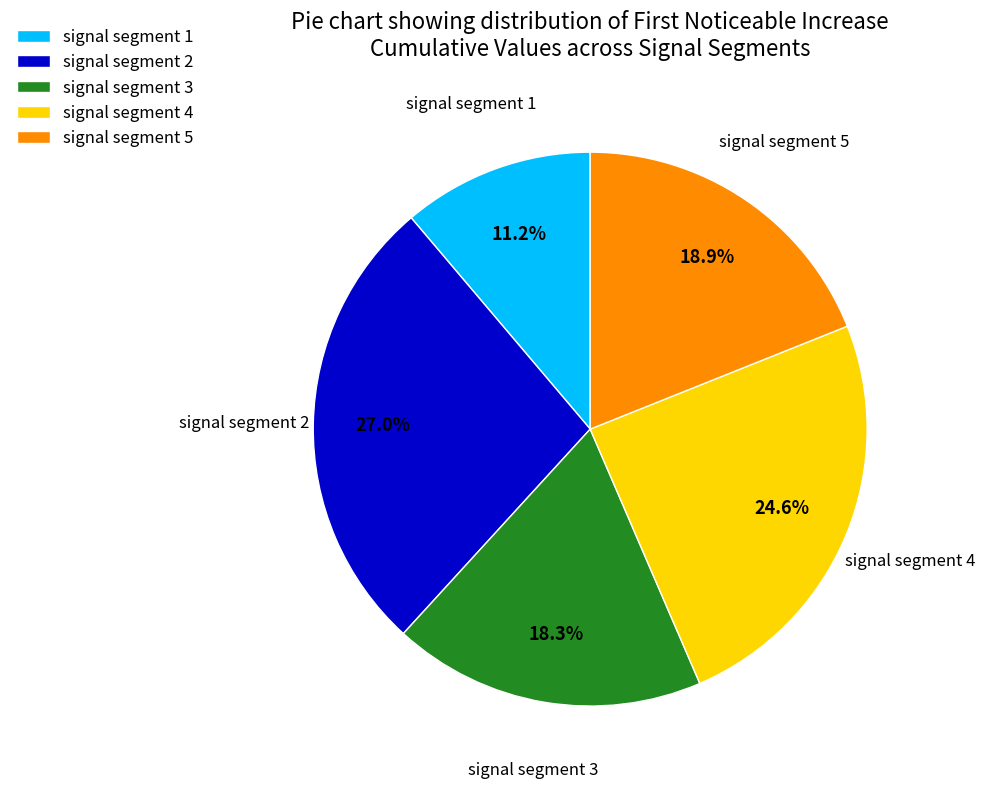

Combined, do signal segment 4 and signal segment 2 account for over 50%?

Yes